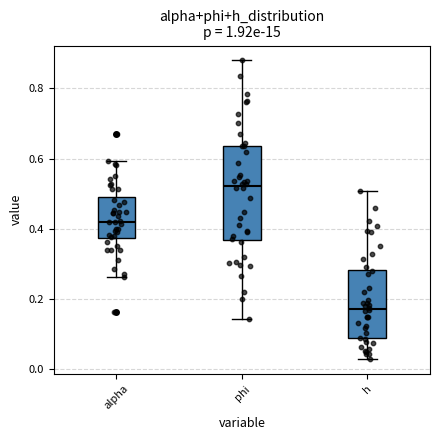

Where does the upper whisker of the box for alpha end on the y-axis? The values are not printed on the chart, so give them approximately, as read against the axis.

0.60